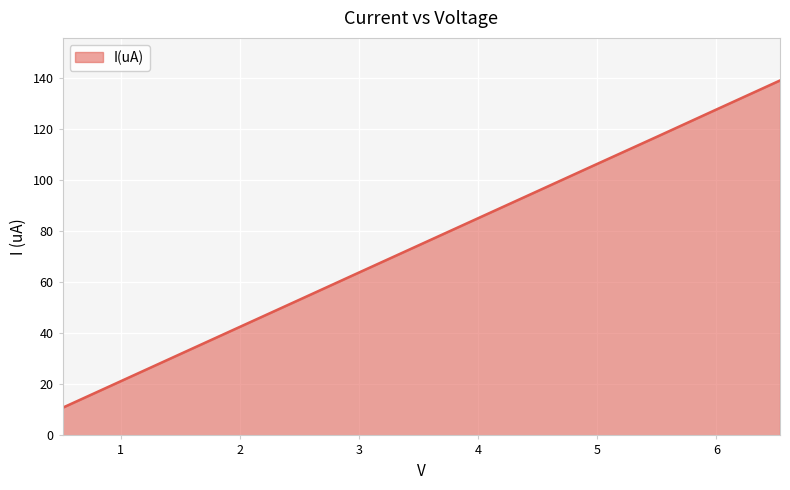

What is the difference between the maximum and minimum values?

128.3